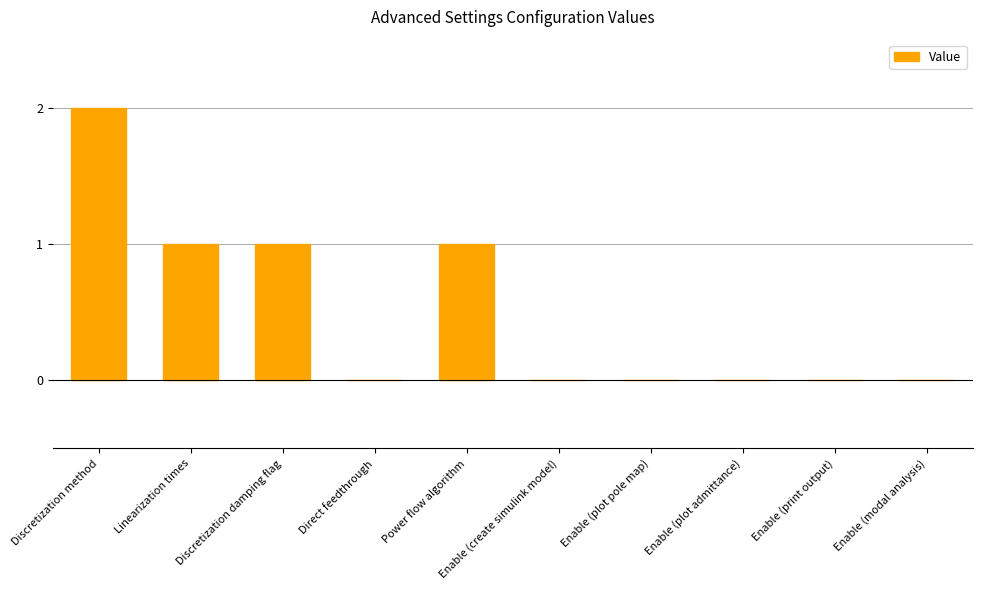

Is it true that the value at Direct feedthrough is 1?

False